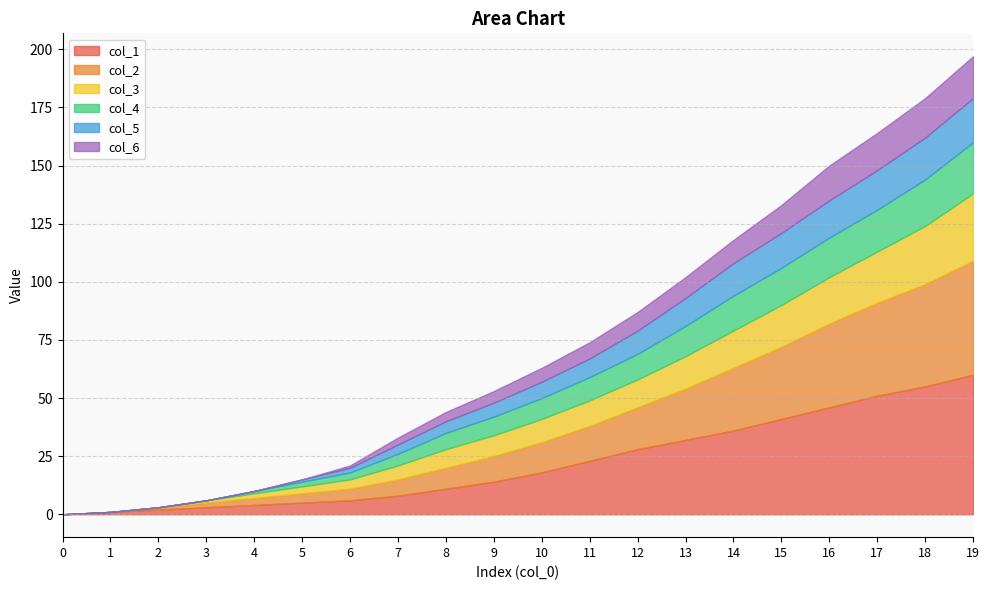

Where does the col_1 series first go above 18?

11